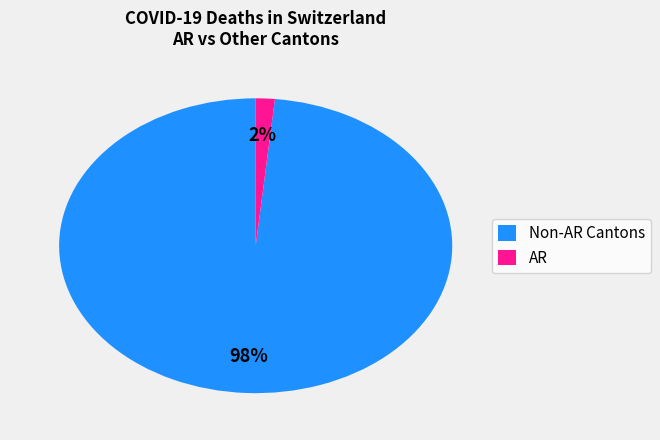

Is the sum of Non-AR Cantons and AR greater than half?

Yes